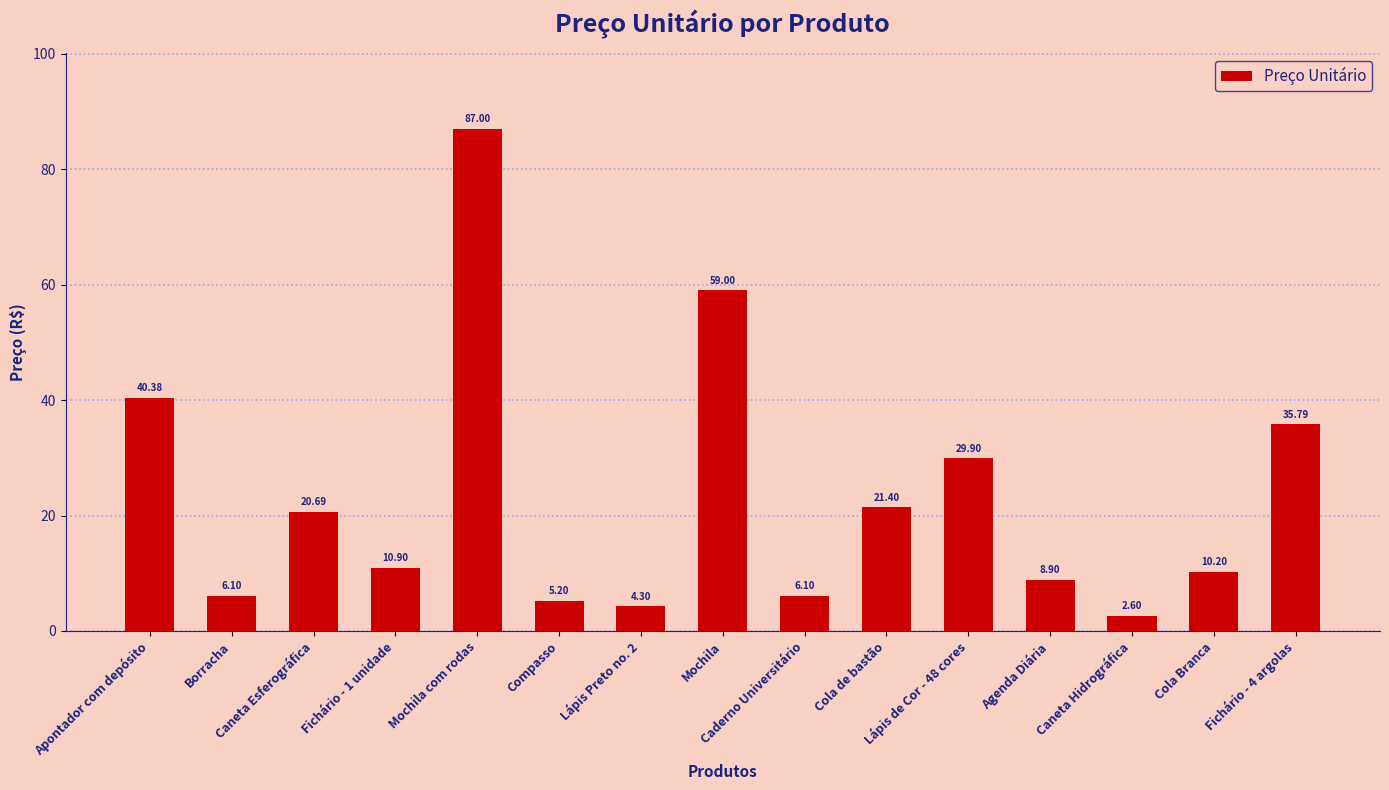

Reading right to left, list all the values displayed in this chart.

35.8	10.2	2.6	8.9	29.9	21.4	6.1	59.0	4.3	5.2	87.0	10.9	20.7	6.1	40.4